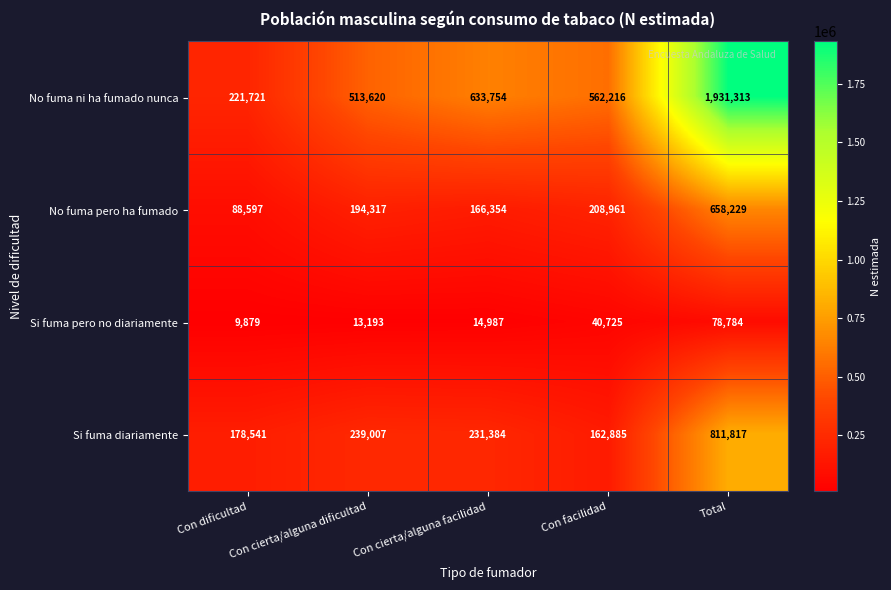

At how many categories does at least one series exceed 437418?

4